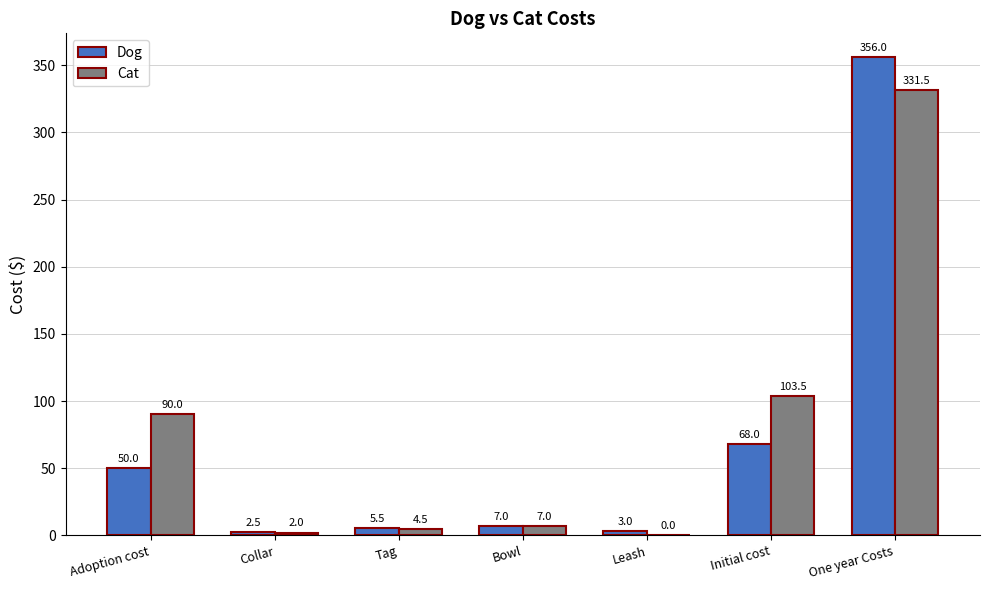

Reading left to right, list all the values displayed in this chart.

Dog: Adoption cost=50.0	Collar=2.5	Tag=5.5	Bowl=7.0	Leash=3.0	Initial cost=68.0	One year Costs=356.0
Cat: Adoption cost=90.0	Collar=2.0	Tag=4.5	Bowl=7.0	Leash=0.0	Initial cost=103.5	One year Costs=331.5